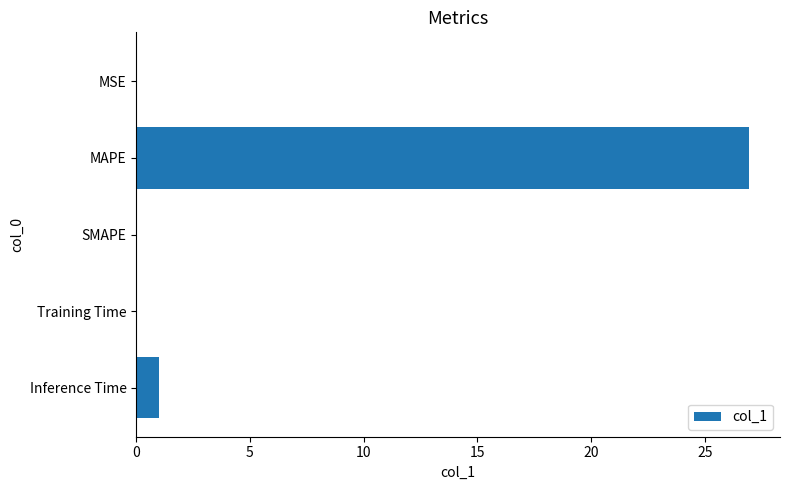

At which category does the chart reach its peak across all series?

MAPE